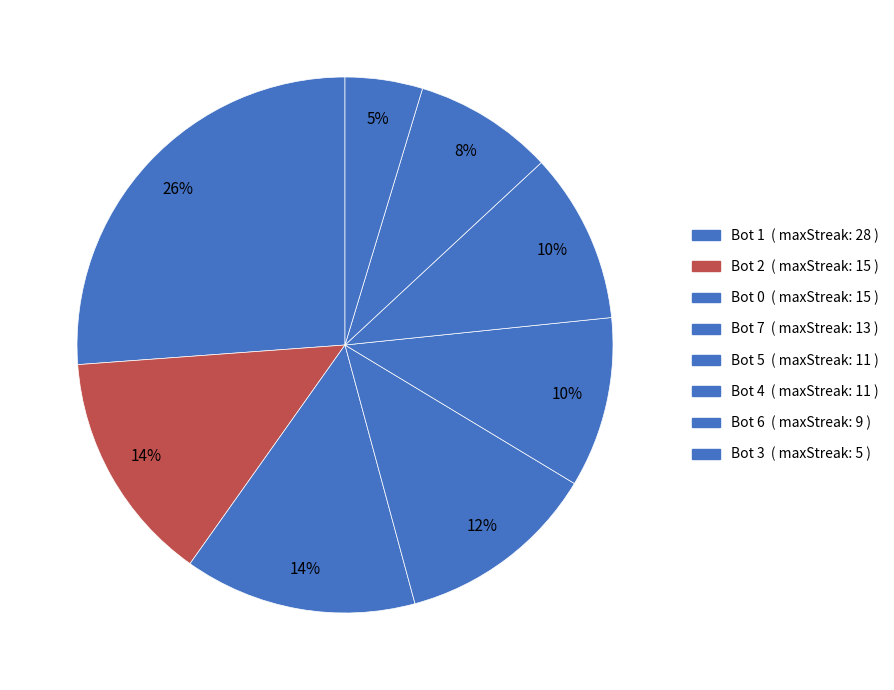

Which category has the smallest portion of the pie?

Bot 3